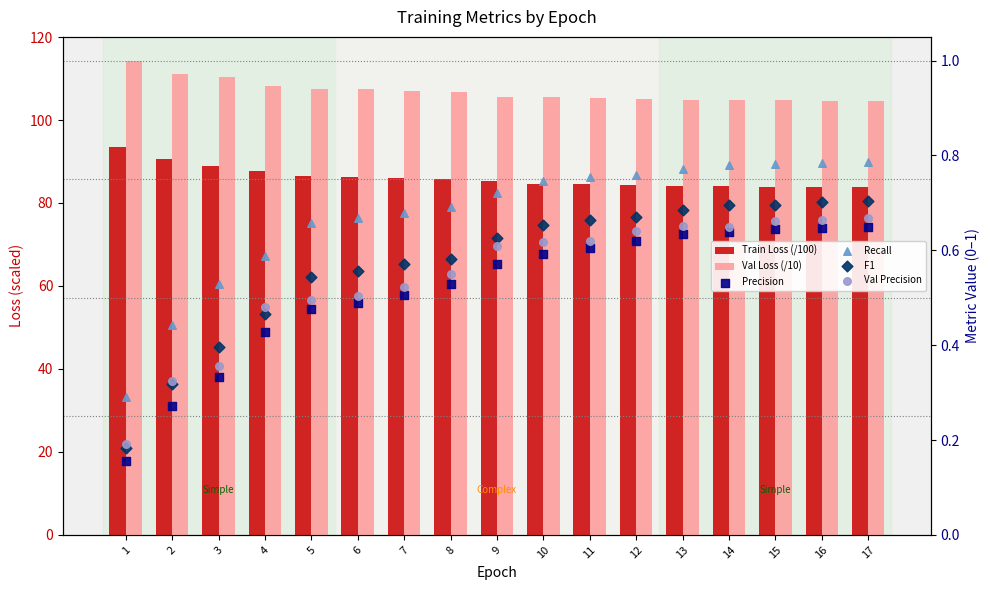

Is the value of Val Loss (/10) at 2 greater than the value of Precision at 11?

Yes